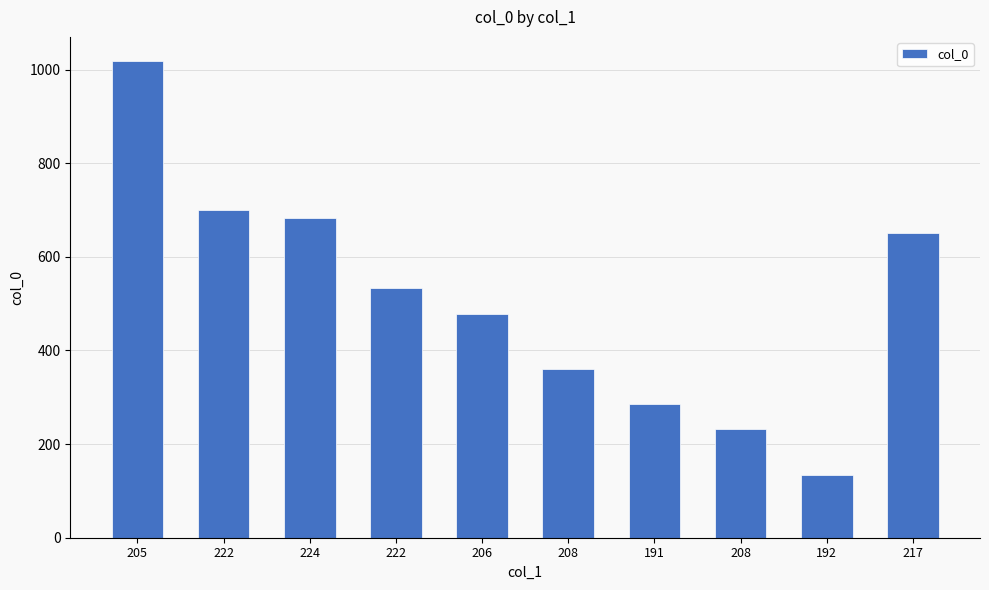

What value does the data have at 208, to the nearest 10?

360